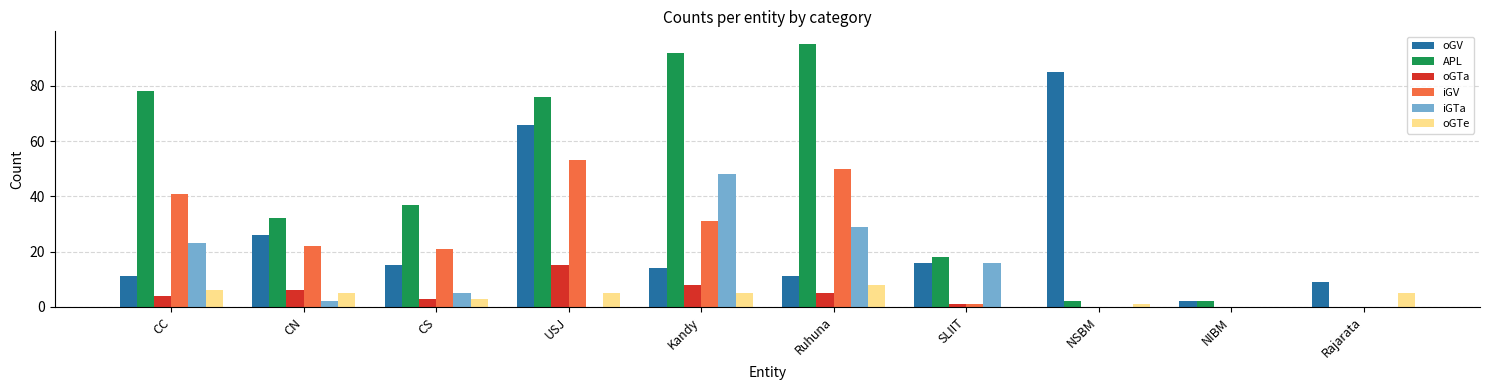

How many groups of bars are there?

10